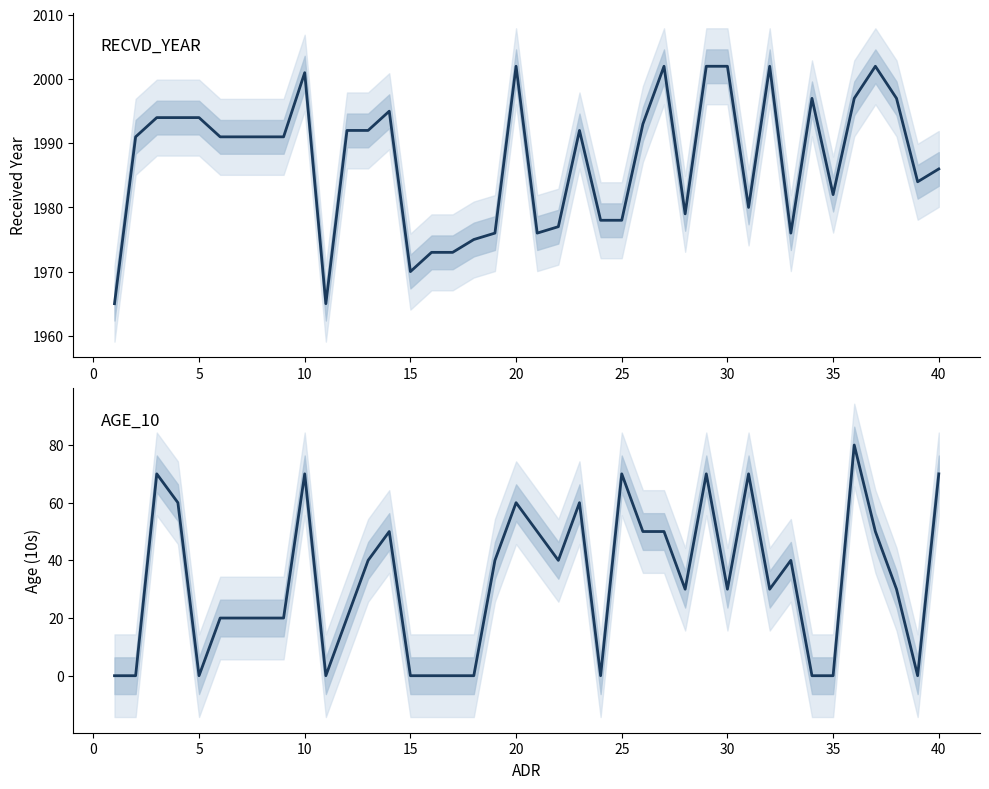

True or false: RECVD_YEAR has more than 2 interior local peaks.

True